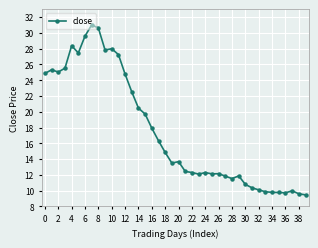

What is the difference between the maximum and second lowest values?

21.4